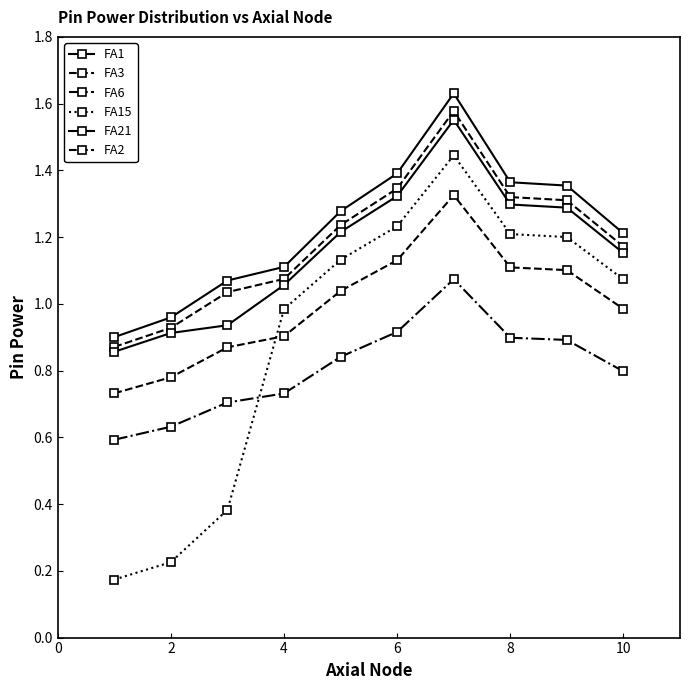

What is the label of the 2nd point from the left?

2